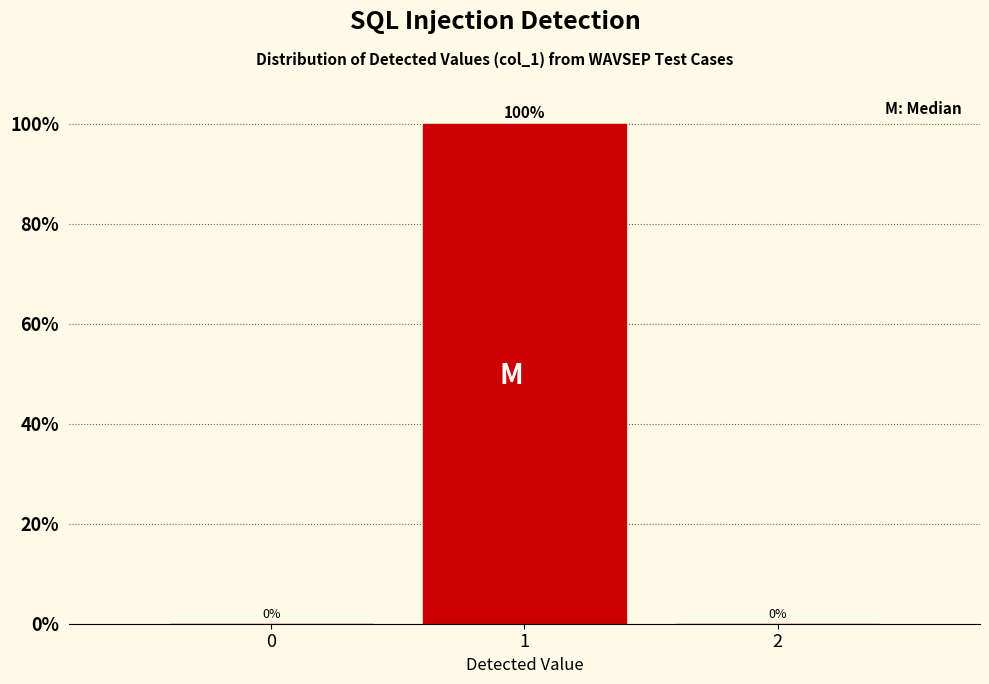

Reading left to right, what are all the values shown in this chart?

0=0	1=100	2=0